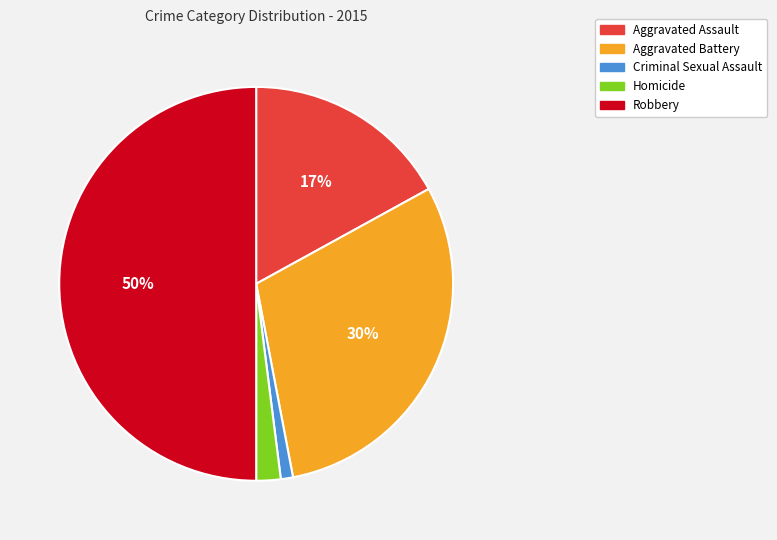

What is the smallest slice in the pie chart?

Criminal Sexual Assault